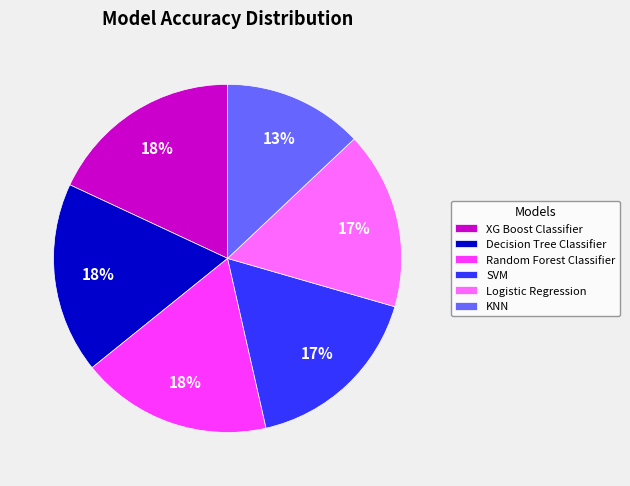

How many segments does this pie chart have?

6